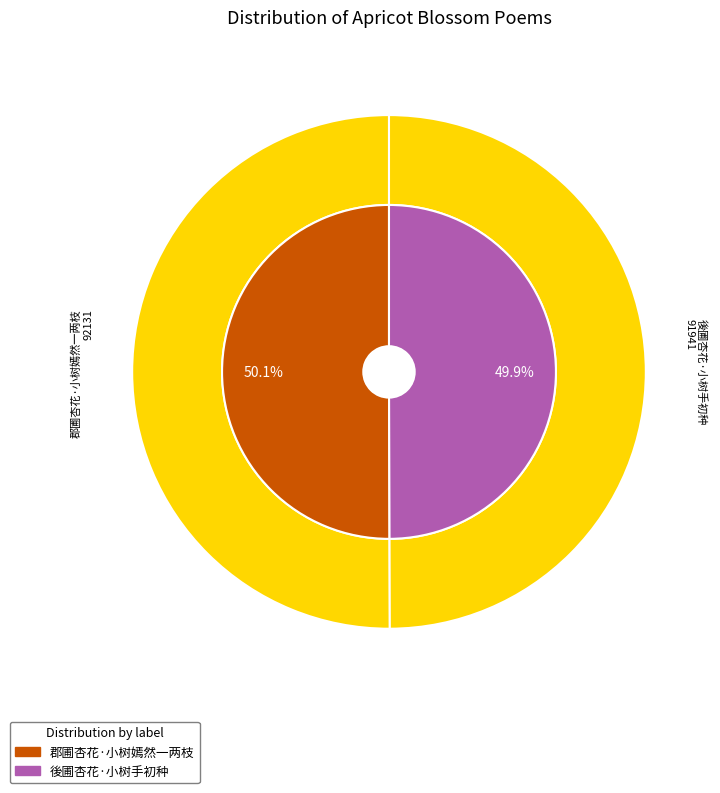

What is the ratio of the value at 郡圃杏花·小树嫣然一两枝 to the value at 後圃杏花·小树手初种?

1.0